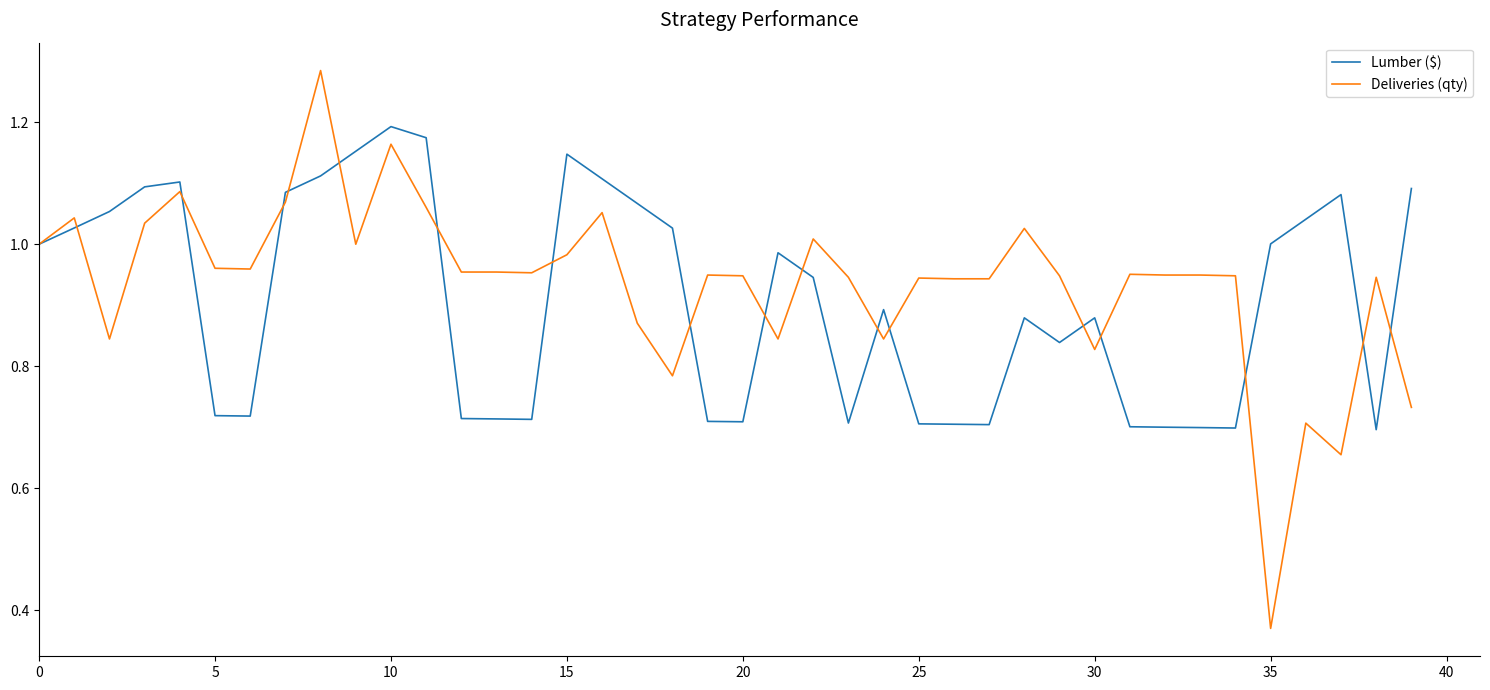

Which series ends up on top after the final intersection of Lumber ($) and Deliveries (qty)?

Lumber ($)